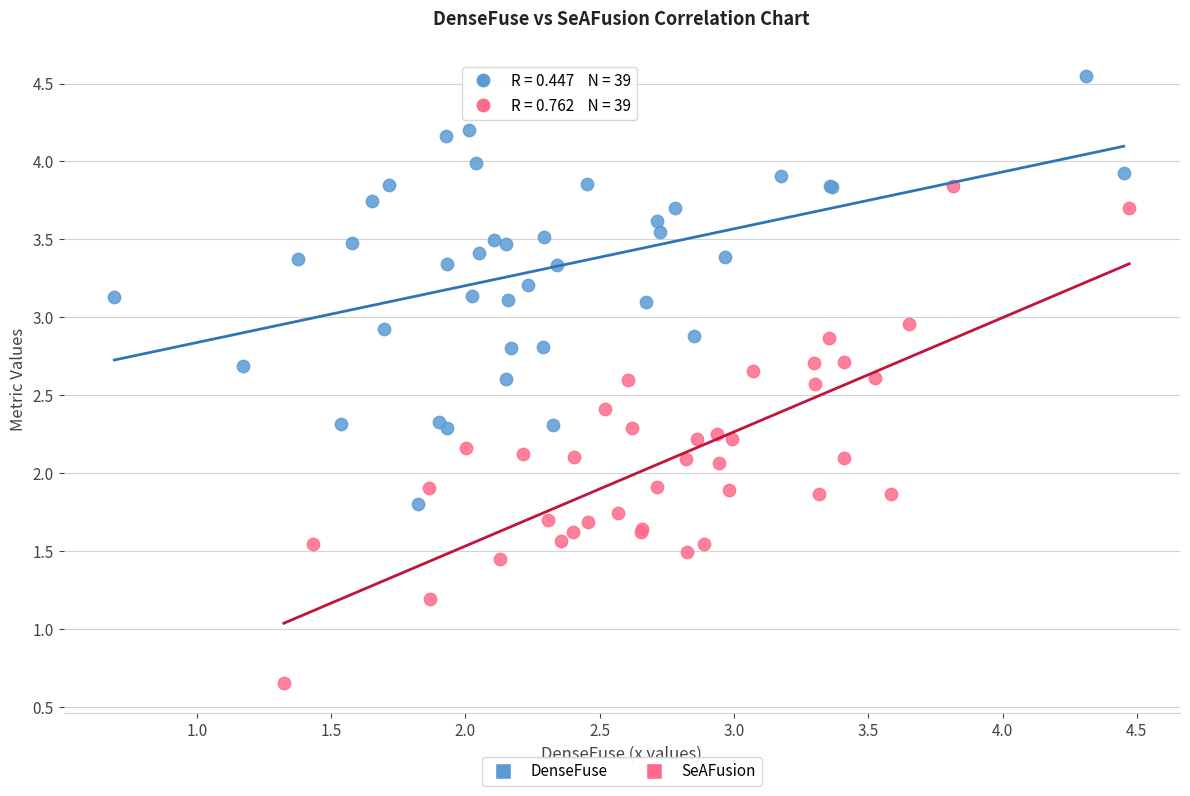

Which series reaches the minimum Y coordinate?

SeAFusion